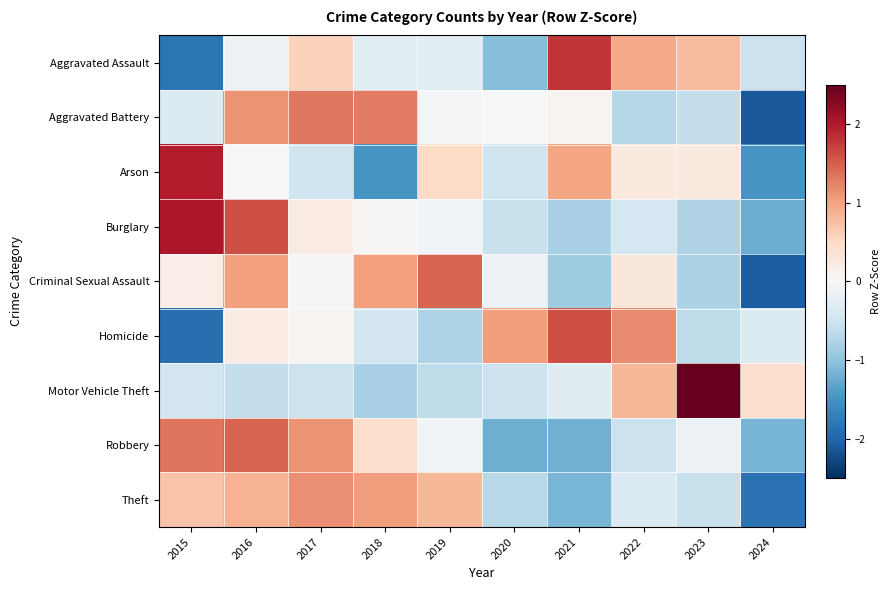

Reading left to right, extract all data points from this chart.

Aggravated Assault: 2015=-1.8	2016=-0.1	2017=0.6	2018=-0.3	2019=-0.3	2020=-1.1	2021=1.8	2022=0.9	2023=0.8	2024=-0.5
Aggravated Battery: 2015=-0.3	2016=1.1	2017=1.3	2018=1.3	2019=-0.0	2020=0.0	2021=0.1	2022=-0.7	2023=-0.6	2024=-2.1
Arson: 2015=2.0	2016=0.0	2017=-0.5	2018=-1.5	2019=0.5	2020=-0.5	2021=1.0	2022=0.2	2023=0.2	2024=-1.5
Burglary: 2015=2.0	2016=1.6	2017=0.2	2018=0.0	2019=-0.1	2020=-0.6	2021=-0.8	2022=-0.4	2023=-0.8	2024=-1.2
Criminal Sexual Assault: 2015=0.2	2016=1.0	2017=-0.0	2018=1.0	2019=1.4	2020=-0.1	2021=-0.9	2022=0.3	2023=-0.8	2024=-2.1
Homicide: 2015=-1.9	2016=0.2	2017=0.1	2018=-0.5	2019=-0.8	2020=1.0	2021=1.6	2022=1.2	2023=-0.6	2024=-0.3
Motor Vehicle Theft: 2015=-0.5	2016=-0.6	2017=-0.5	2018=-0.8	2019=-0.6	2020=-0.5	2021=-0.3	2022=0.8	2023=2.6	2024=0.4
Robbery: 2015=1.3	2016=1.5	2017=1.1	2018=0.4	2019=-0.1	2020=-1.2	2021=-1.2	2022=-0.5	2023=-0.1	2024=-1.2
Theft: 2015=0.7	2016=0.9	2017=1.1	2018=1.0	2019=0.8	2020=-0.7	2021=-1.1	2022=-0.3	2023=-0.6	2024=-1.9